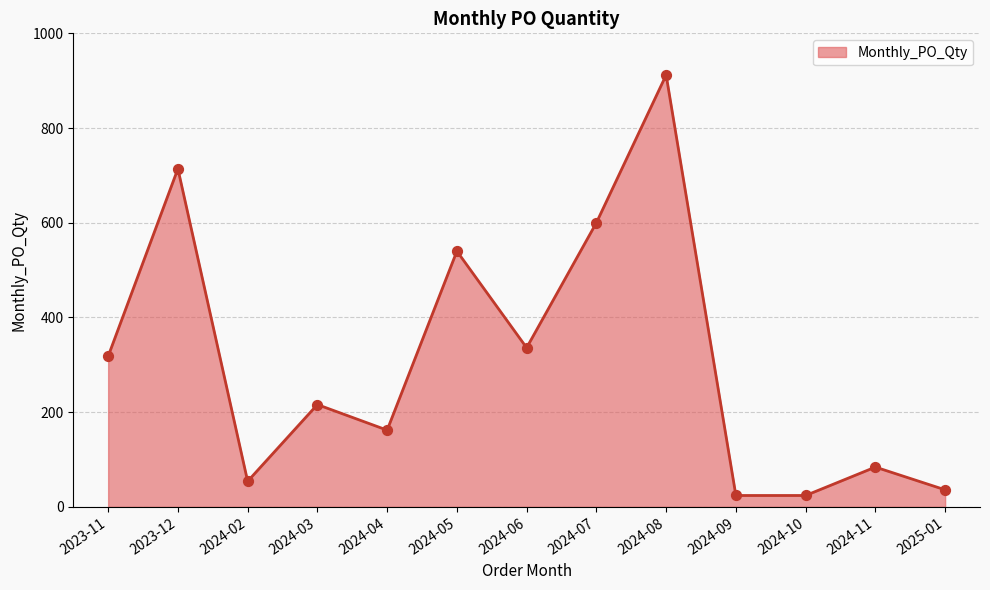

Approximately how many times larger is the value at 2023-12 compared to 2025-01?

19.8